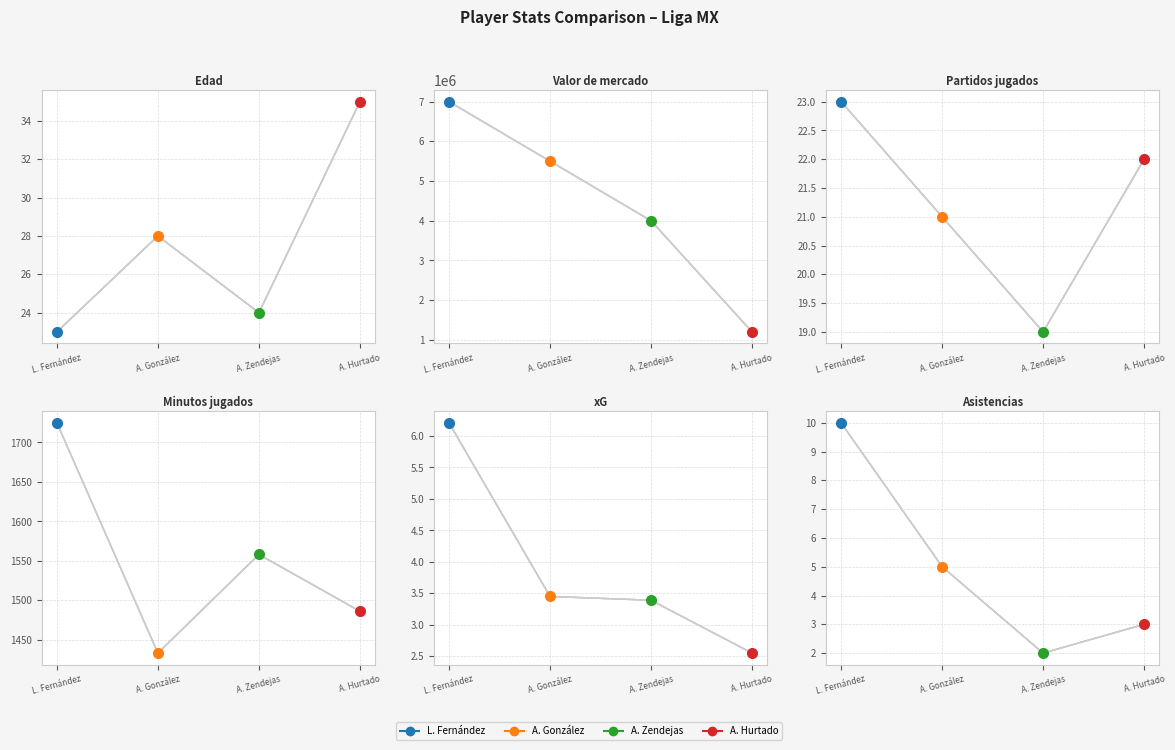

Between which two adjacent categories do A. Zendejas and L. Fernández first intersect?

Edad and Valor de mercado